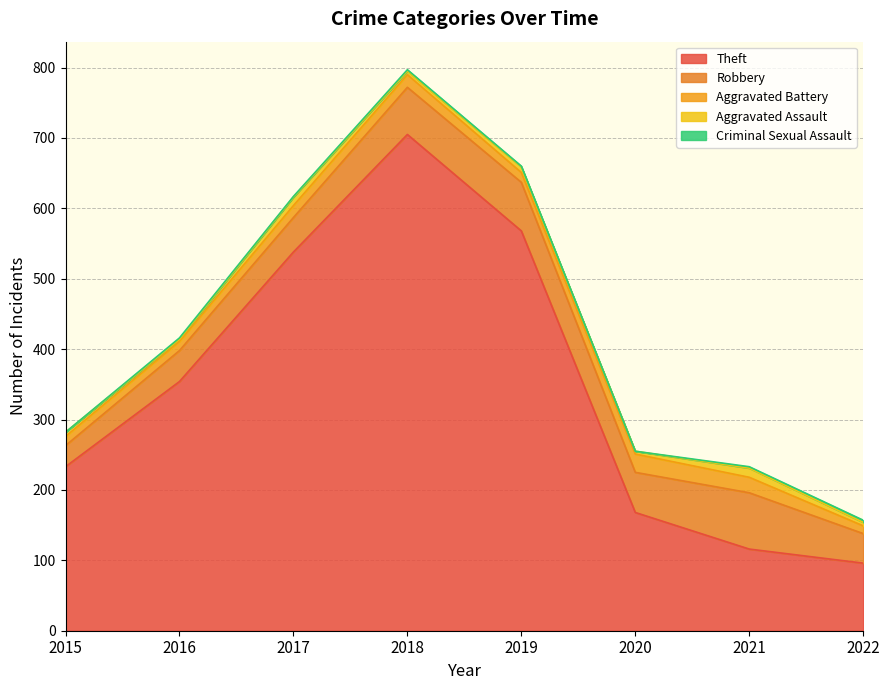

Which has a higher value, 2016 or 2015?

2016